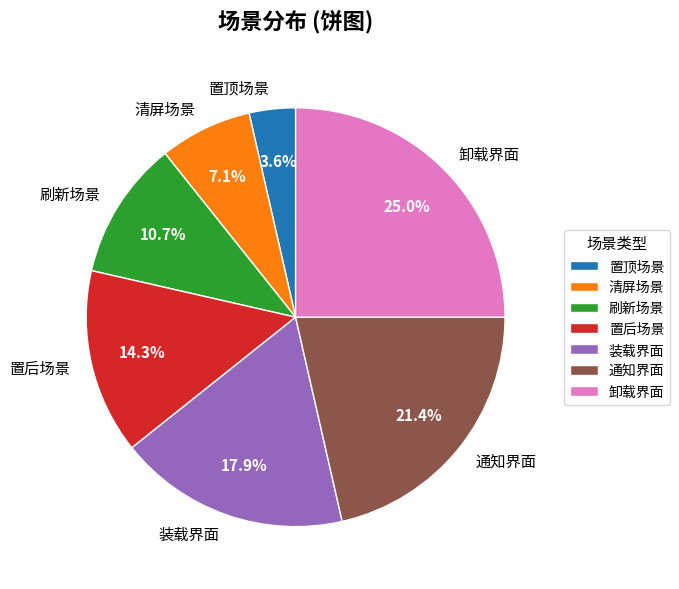

Is there any slice that represents more than half of the pie?

No